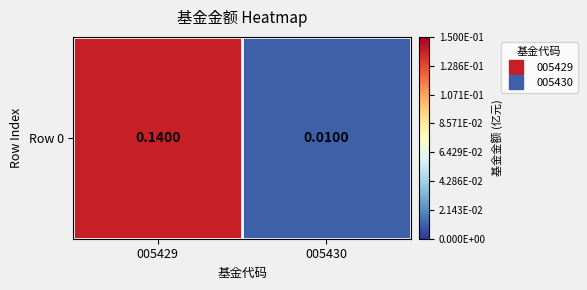

Which label corresponds to the largest value in the chart?

005429